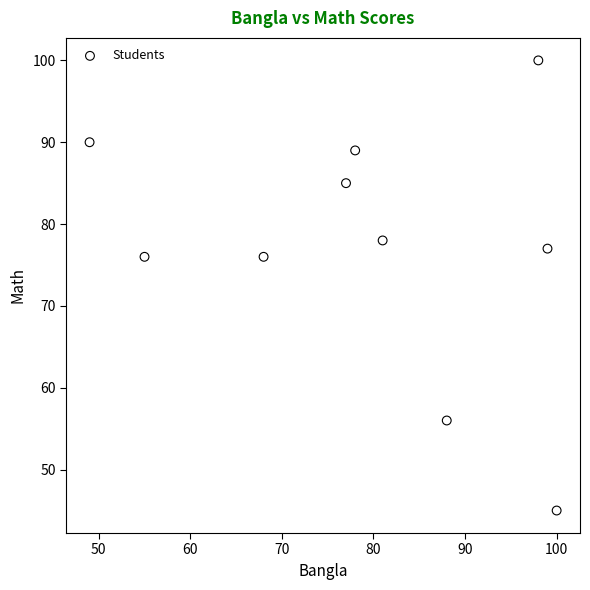

What is the range of X values (max minus min)?

51